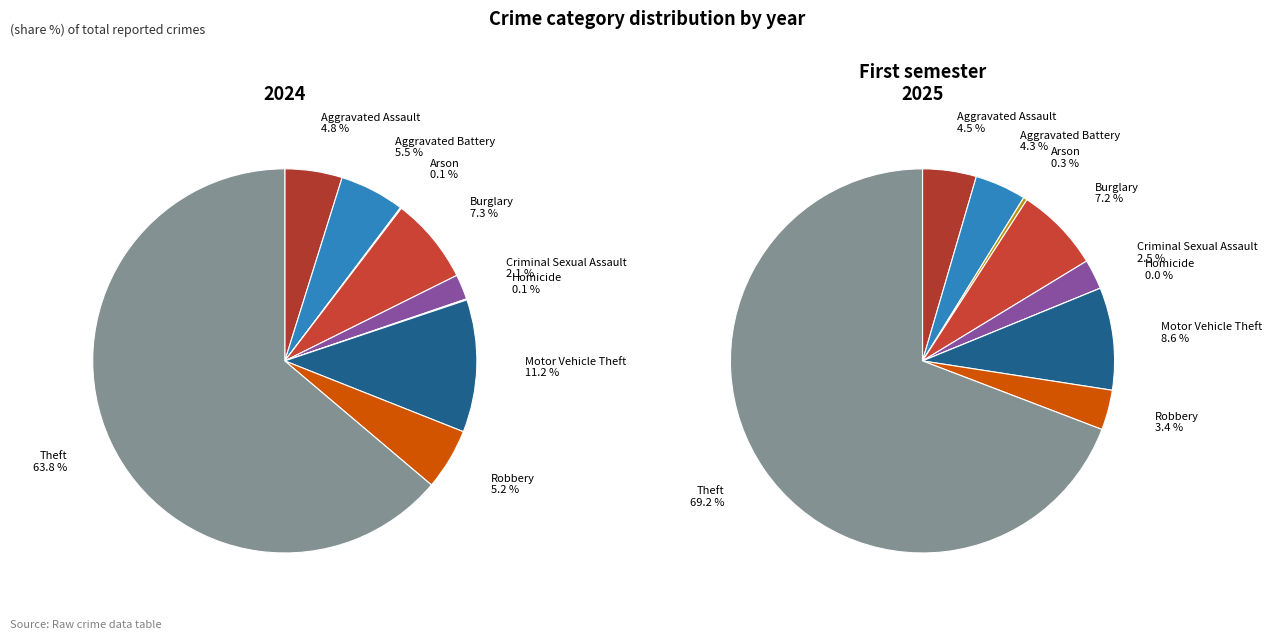

Does Theft represent more than half of the total?

Yes